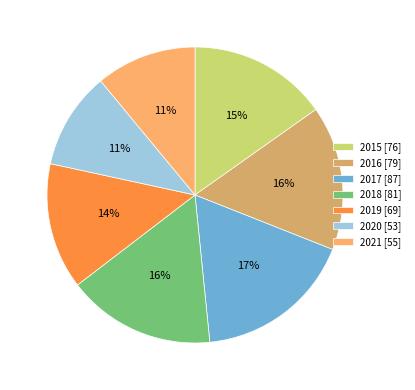

To the nearest percent, what is the average slice percentage?

14%